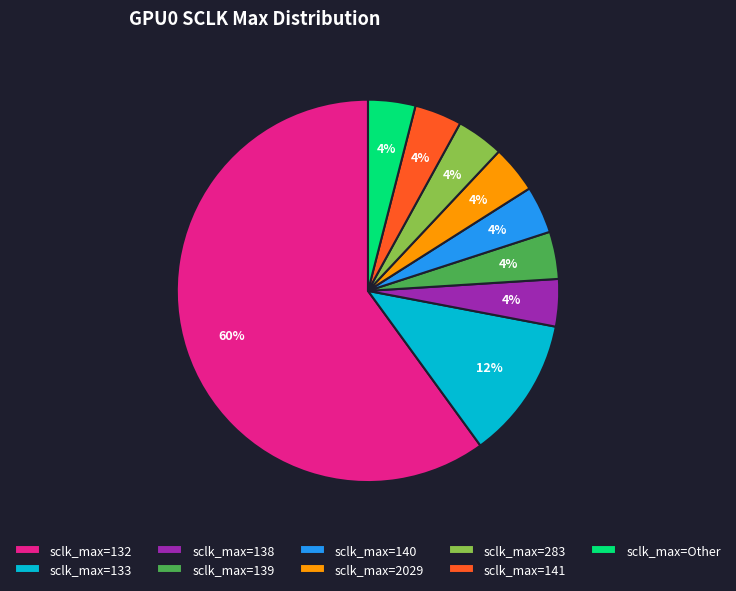

To the nearest percent, what is the average slice percentage?

11%